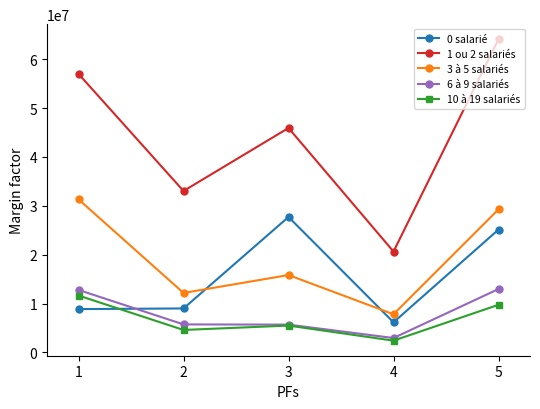

Between 1 and 2, which series saw the biggest shift?

1 ou 2 salariés